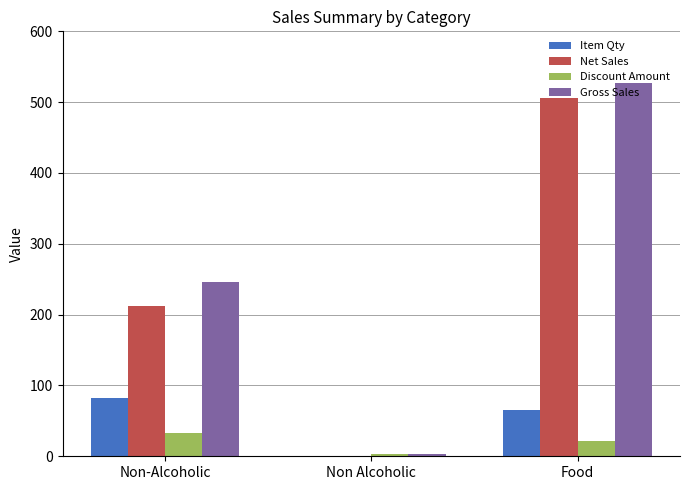

What is the total value across all series at Non-Alcoholic?

573.3